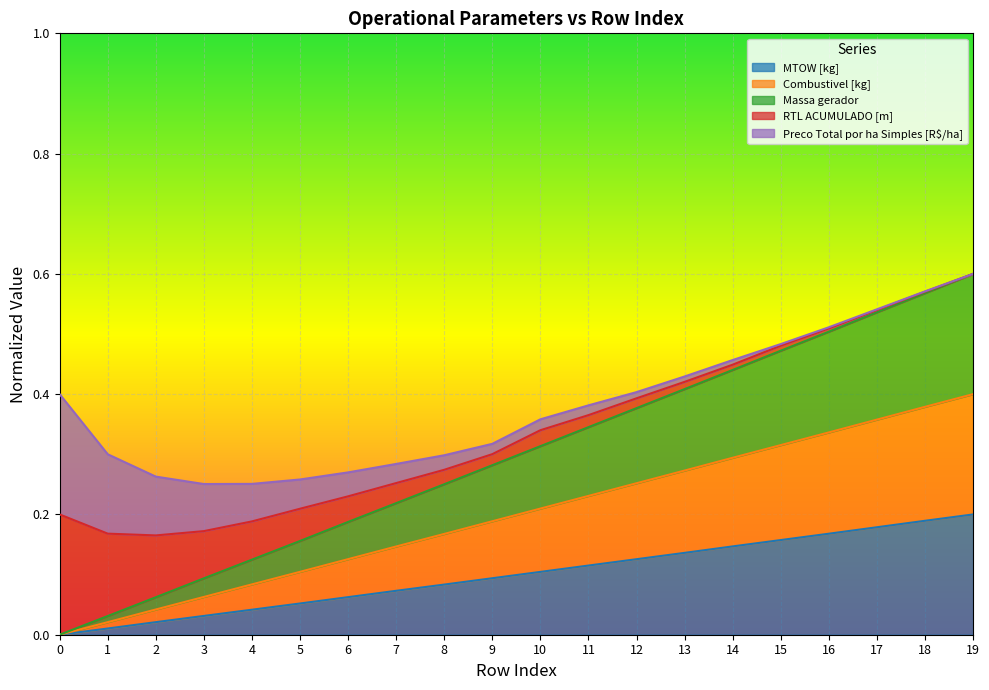

True or false: Combustivel [kg] and Massa gerador cross at least once.

False